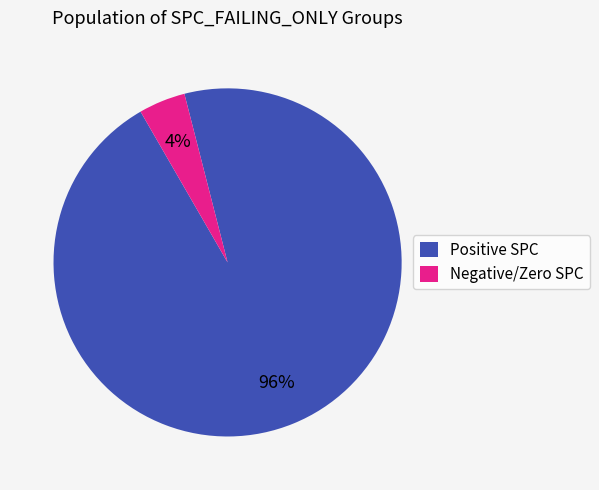

Which category has the smallest portion of the pie?

Negative/Zero SPC